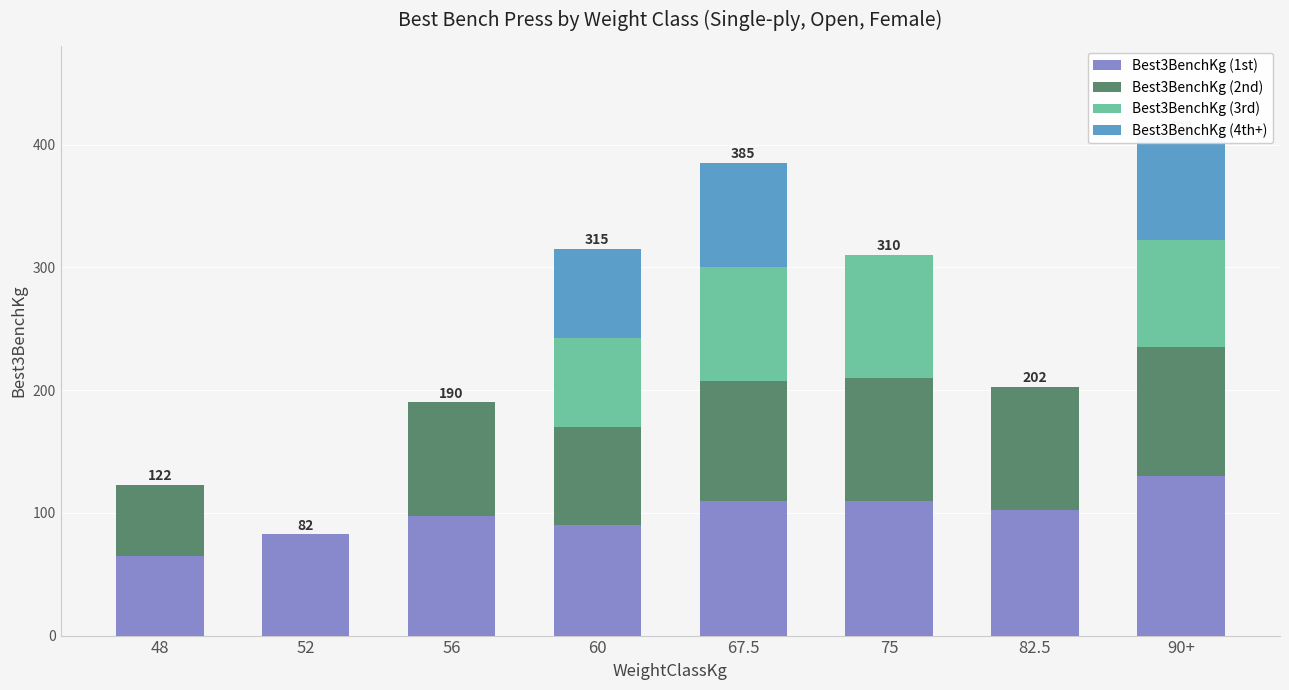

Reading left to right, list all the values displayed in this chart.

Best3BenchKg (1st): 48=65.0	52=82.5	56=97.5	60=90.0	67.5=110.0	75=110.0	82.5=102.5	90+=130.0
Best3BenchKg (2nd): 48=57.5	52=0.0	56=92.5	60=80.0	67.5=97.5	75=100.0	82.5=100.0	90+=105.0
Best3BenchKg (3rd): 48=0.0	52=0.0	56=0.0	60=72.5	67.5=92.5	75=100.0	82.5=0.0	90+=87.5
Best3BenchKg (4th+): 48=0.0	52=0.0	56=0.0	60=72.5	67.5=85.0	75=0.0	82.5=0.0	90+=85.0